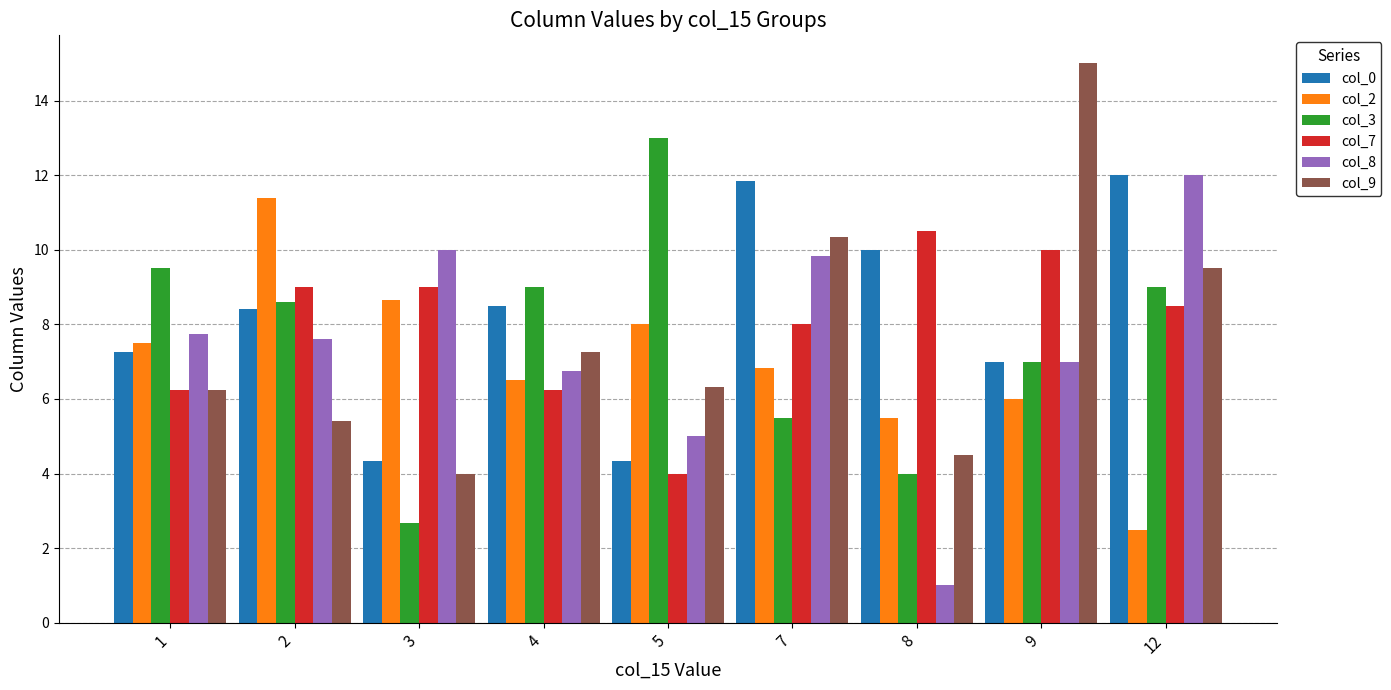

Rank the categories by col_2 value from highest to lowest.

2, 3, 5, 1, 7, 4, 9, 8, 12